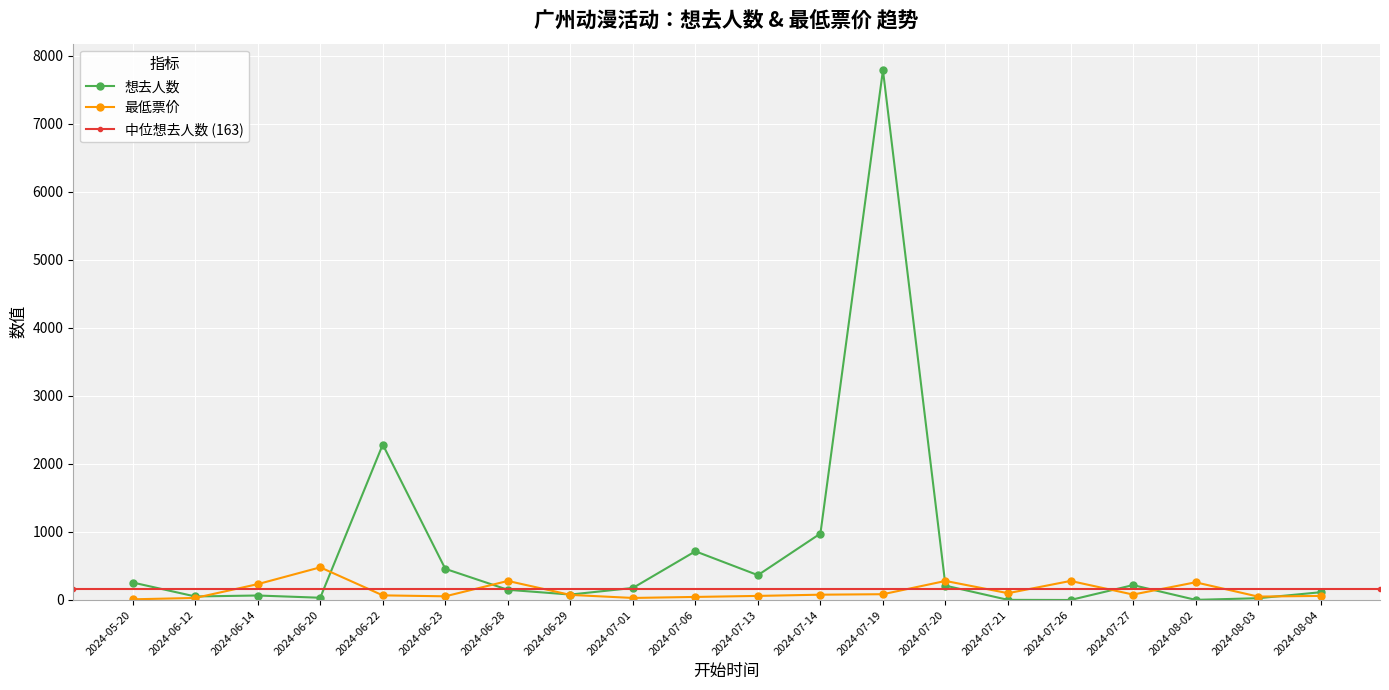

What is the difference between the highest and lowest values at 2024-06-22?

2217